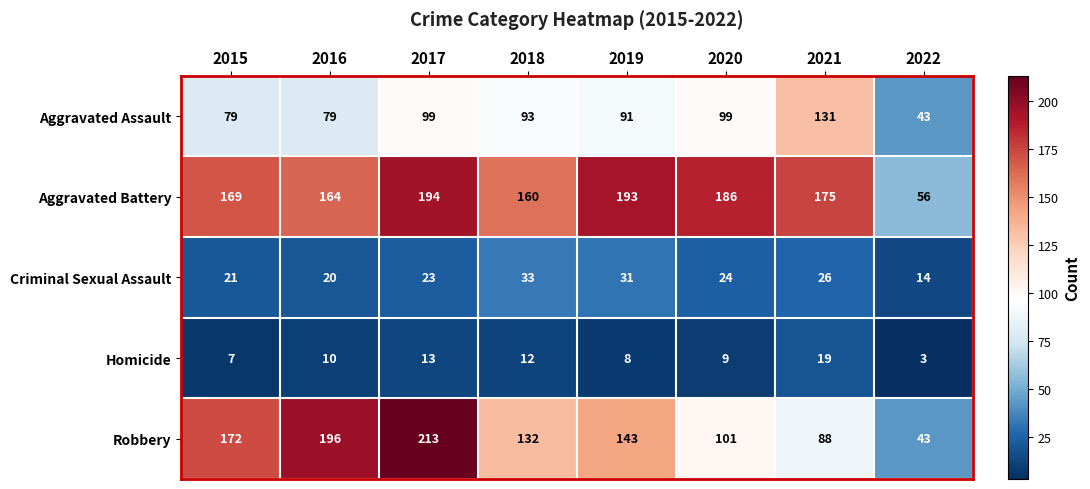

Which category has the highest value across all series?

2017